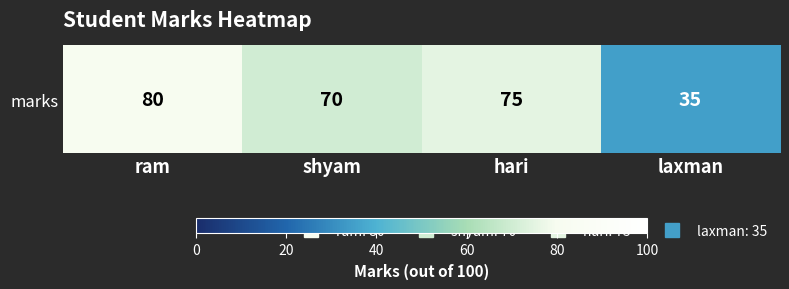

What is the average value?

65